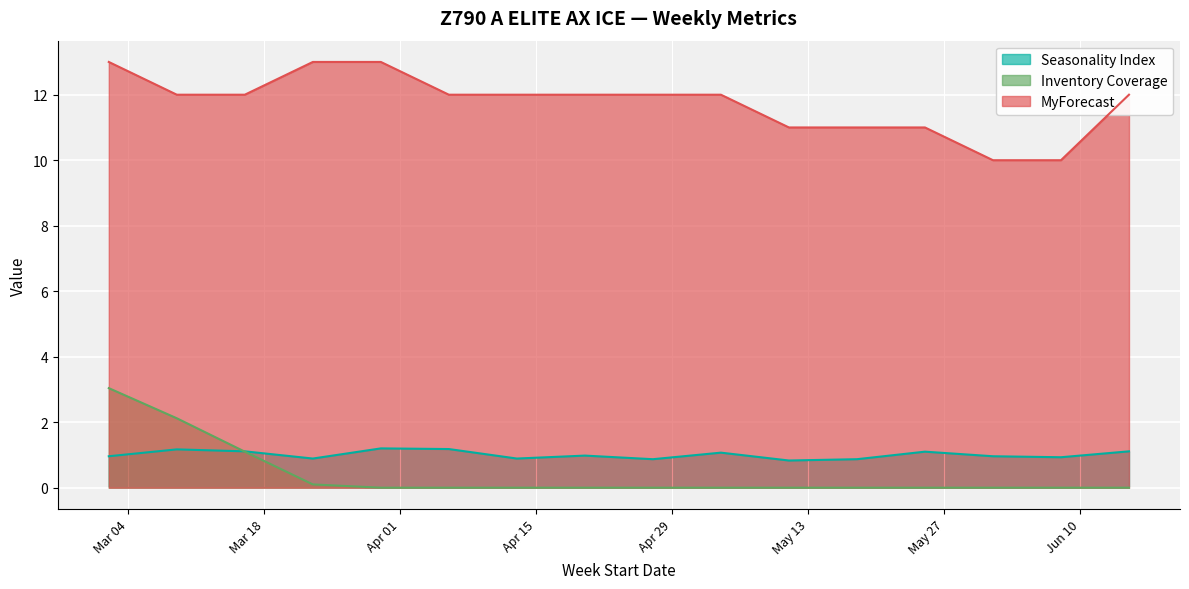

Read the Seasonality Index value at 2025-04-27.

0.9